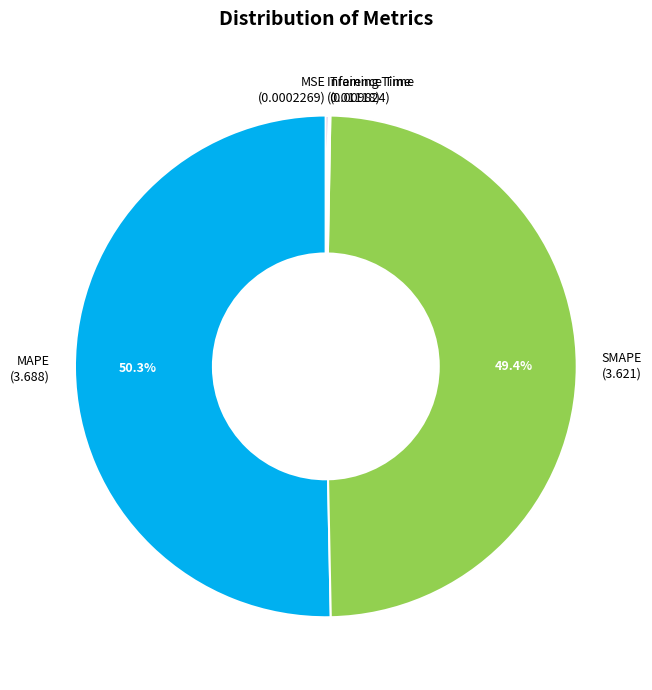

Does SMAPE (3.621) account for over 50% of the chart?

No